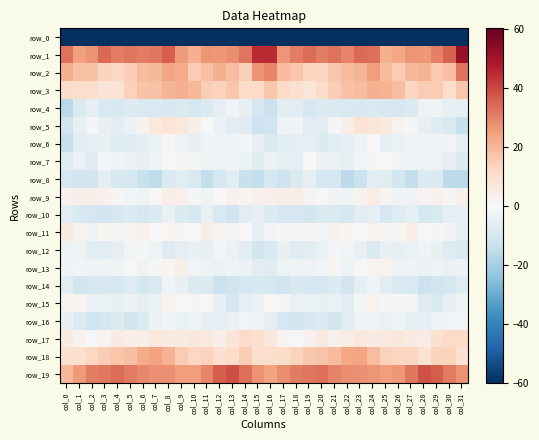

Where does the row_4 series first go above -8?

col_2